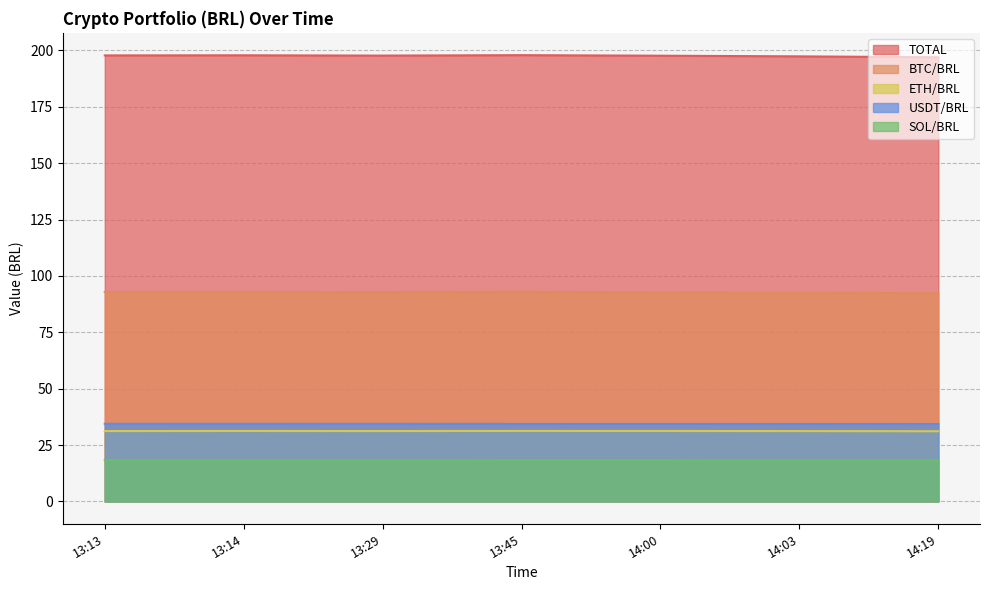

Which category has the lowest value across all series?

14:19